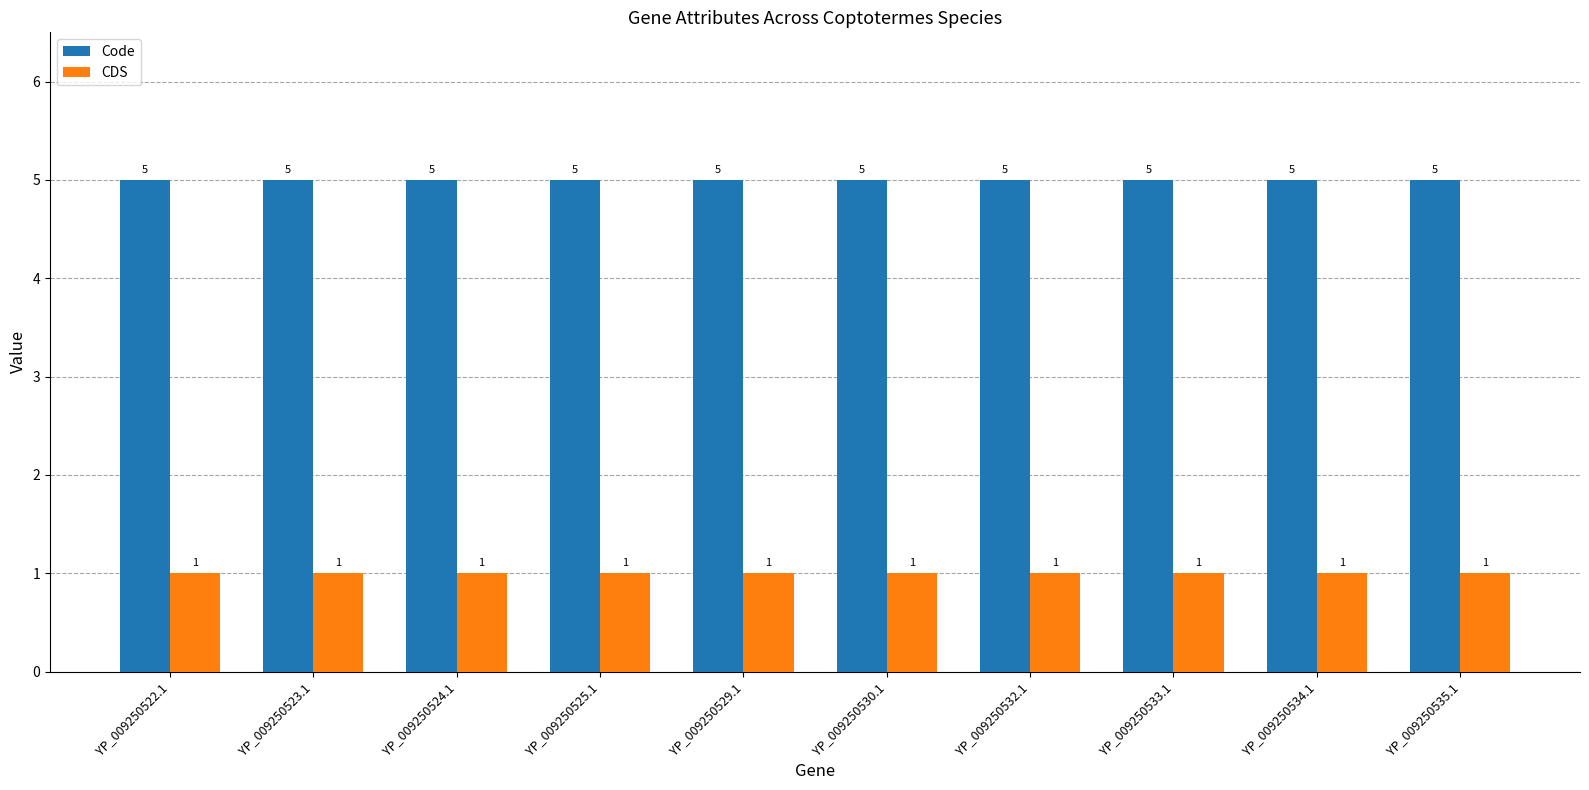

What is the spread (max minus min) of values at YP_009250525.1?

4